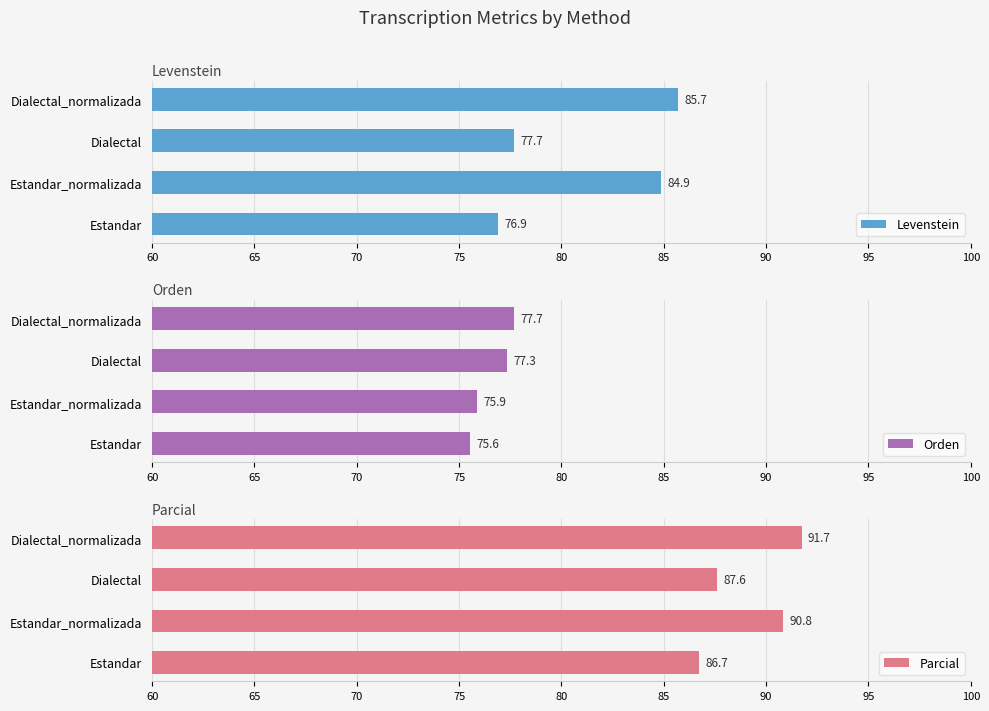

What is the average value of the Levenstein series?

81.3